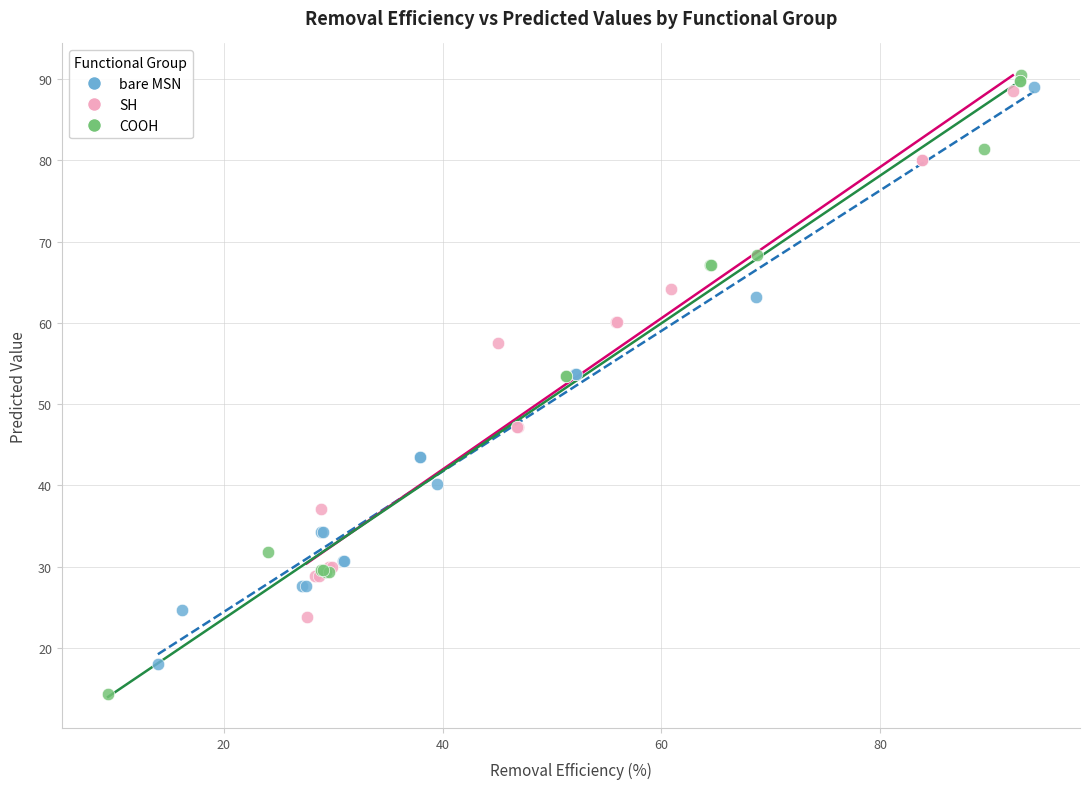

Which series reaches the maximum Y coordinate?

COOH